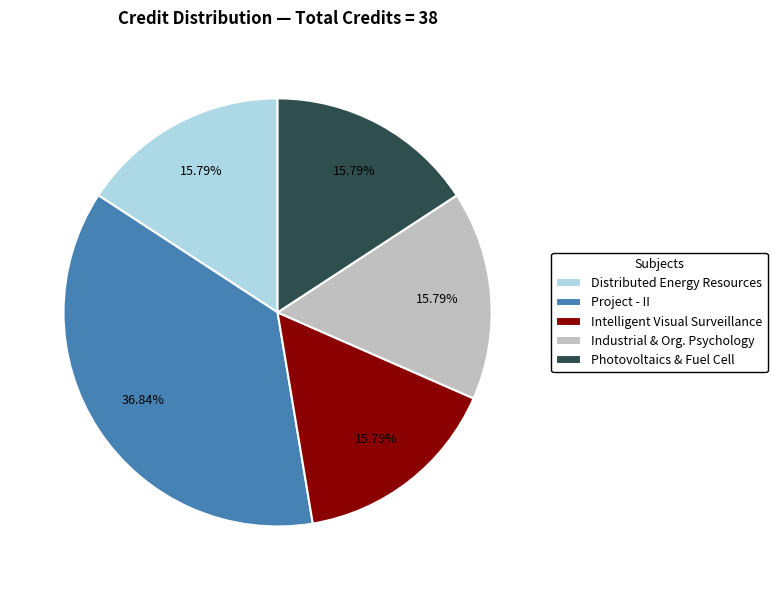

Is there any slice that represents more than half of the pie?

No